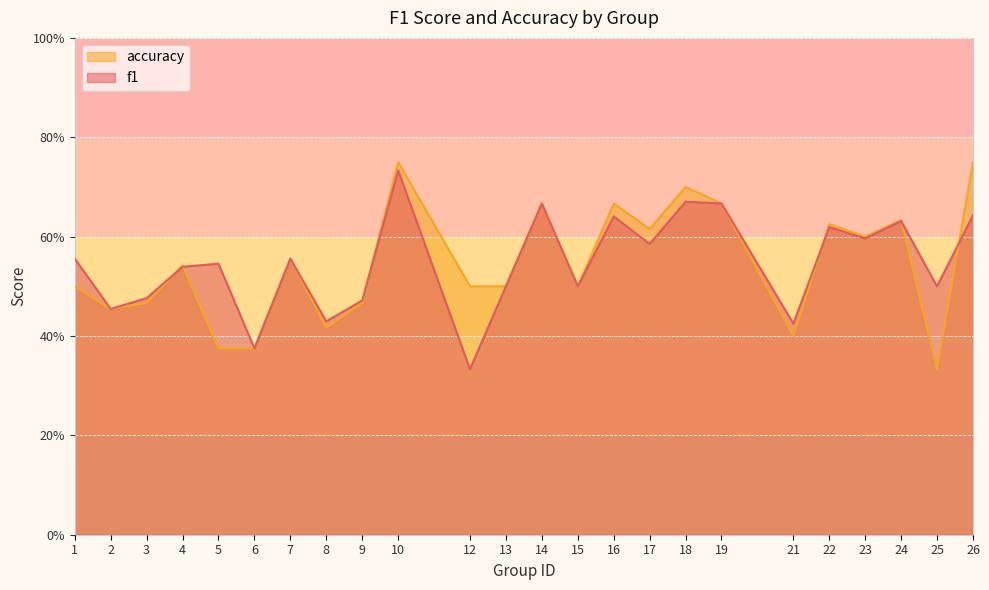

Rank the series by their maximum value, from lowest to highest.

f1, accuracy